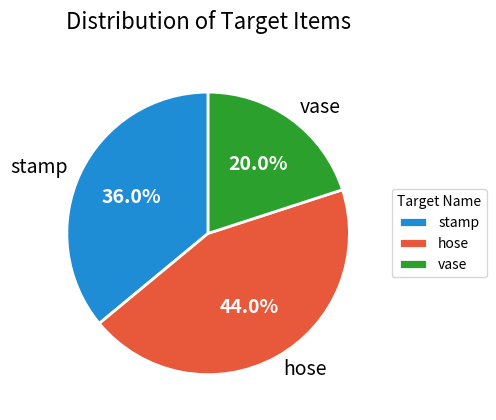

To the nearest percent, what is the average slice percentage?

33%